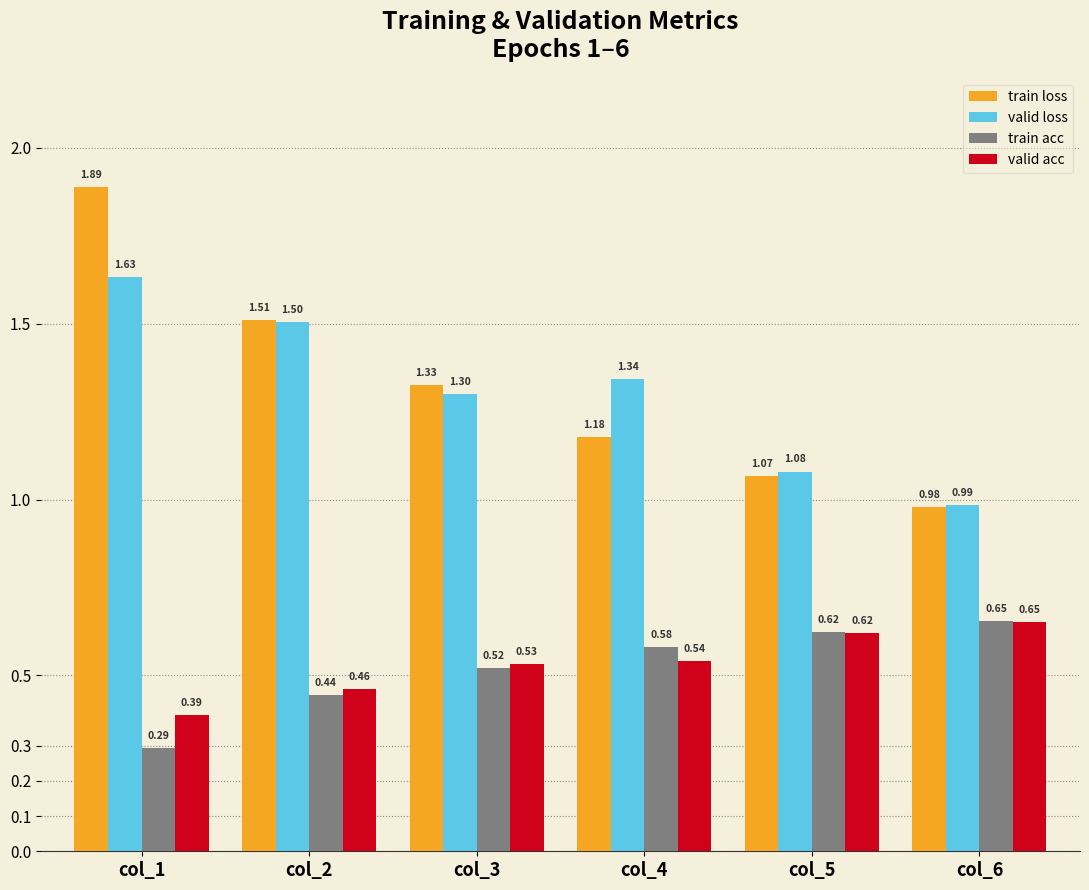

How many data points in valid loss are above 1?

5